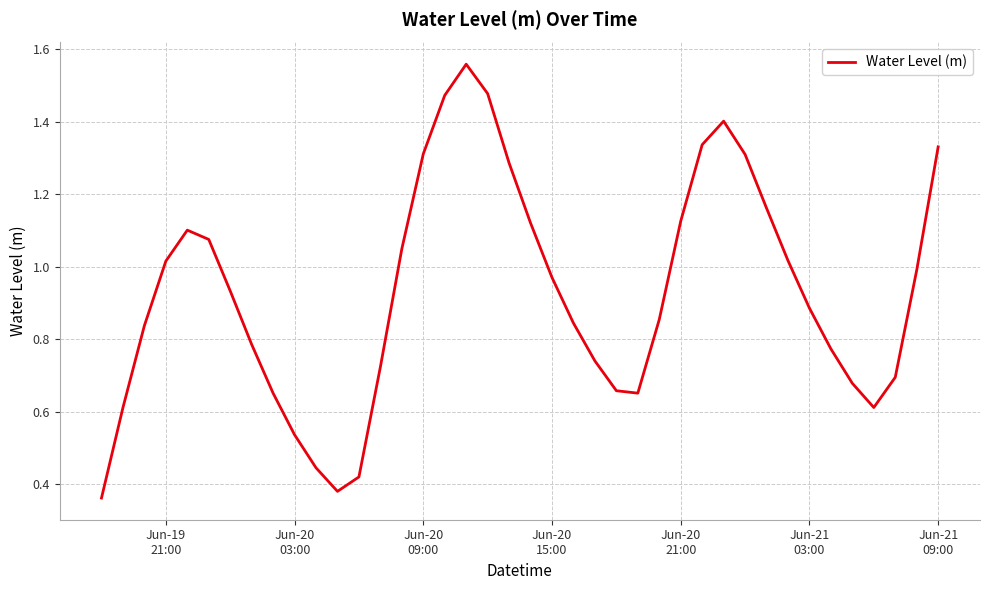

Reading left to right, what are all the values shown in this chart?

0.4	0.6	0.8	1.0	1.1	1.1	0.9	0.8	0.7	0.5	0.4	0.4	0.4	0.7	1.0	1.3	1.5	1.6	1.5	1.3	1.1	1.0	0.8	0.7	0.7	0.7	0.9	1.1	1.3	1.4	1.3	1.2	1.0	0.9	0.8	0.7	0.6	0.7	1.0	1.3